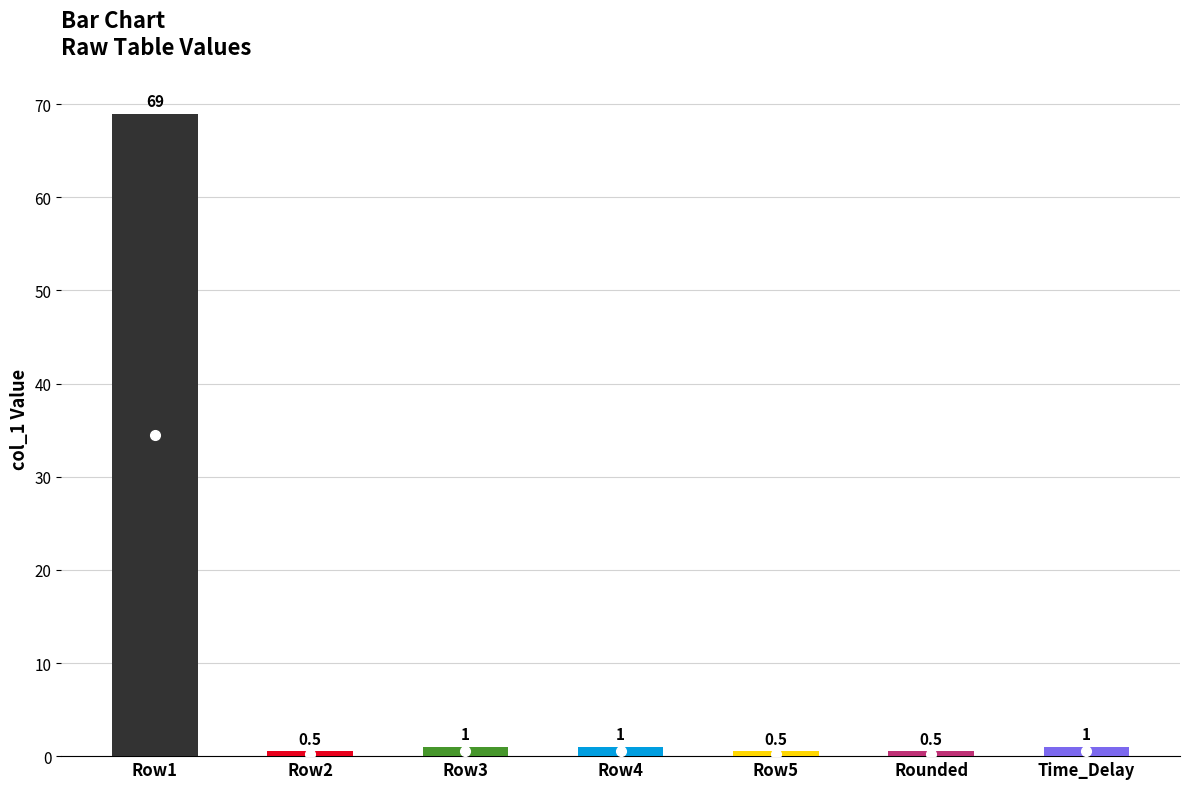

How many values exceed 1?

1